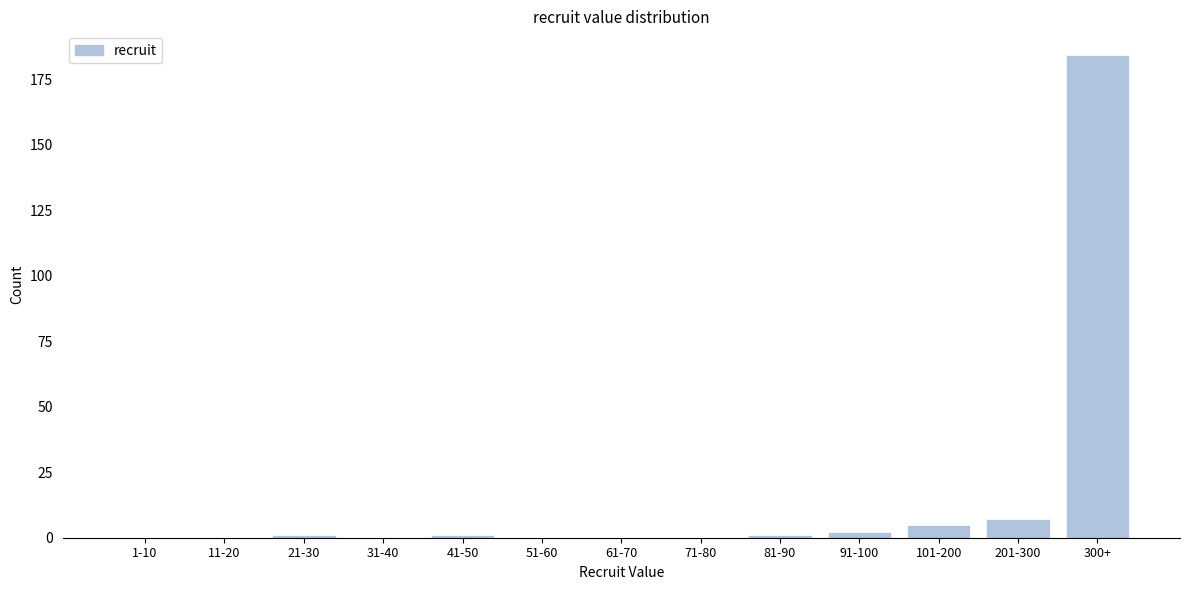

Reading left to right, extract all data points from this chart.

1-10=0	11-20=0	21-30=1	31-40=0	41-50=1	51-60=0	61-70=0	71-80=0	81-90=1	91-100=2	101-200=5	201-300=7	300+=184